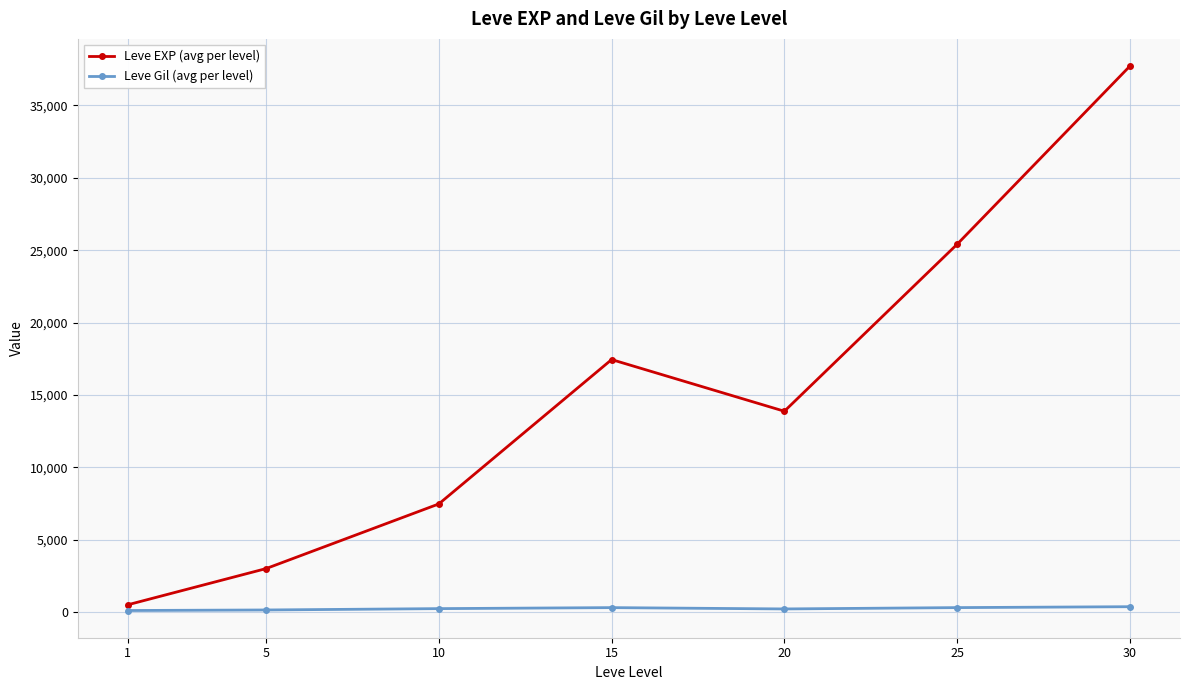

Is it true that Leve EXP (avg per level) equals 5829.0 at 15?

False